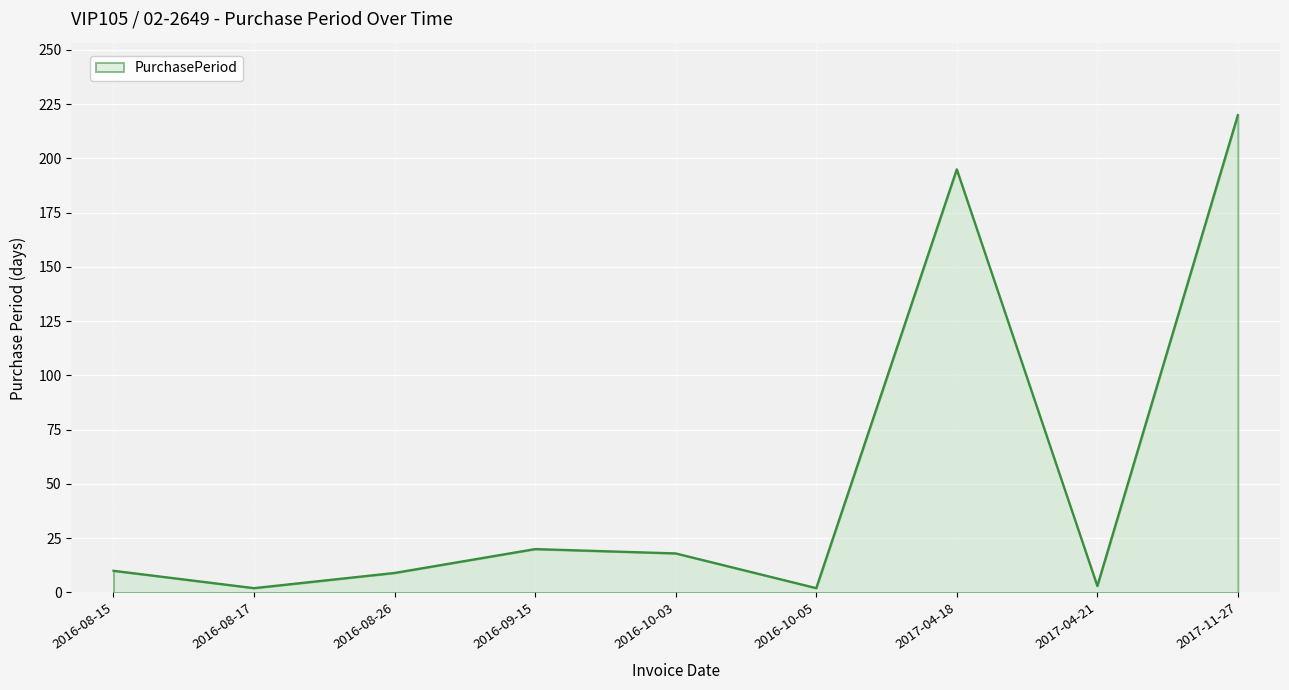

What is the difference between the values at 2016-10-03 and 2016-10-05?

16